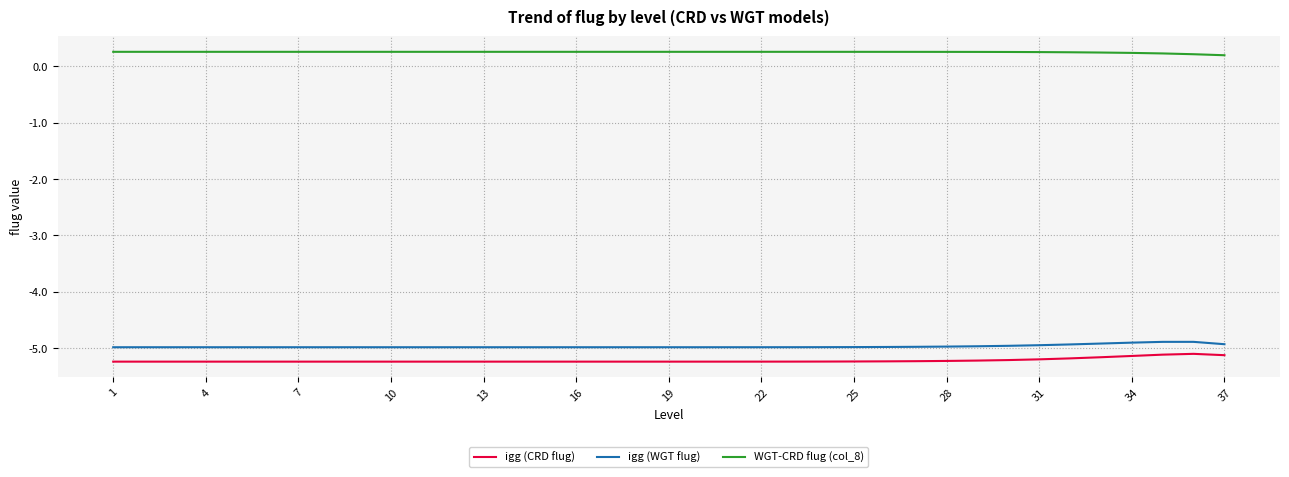

Which series has the largest total across all categories?

WGT-CRD flug (col_8)